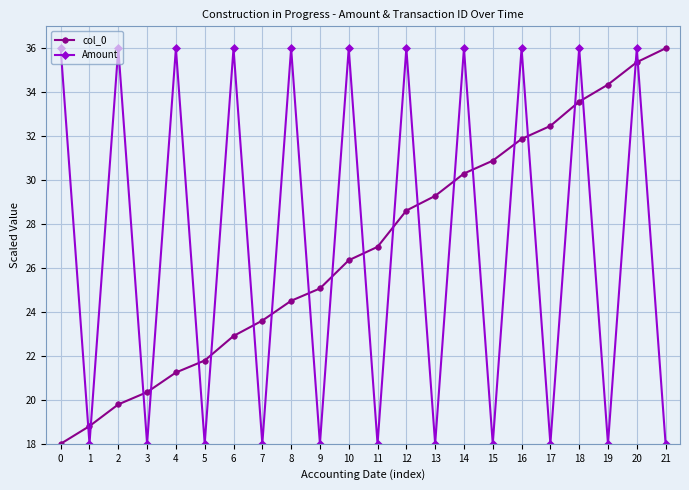

Reading left to right, transcribe all the data shown in this chart.

col_0: 18.0	18.8	19.8	20.4	21.2	21.8	22.9	23.6	24.5	25.1	26.4	27.0	28.6	29.3	30.3	30.9	31.9	32.5	33.6	34.3	35.4	36.0
Amount: 36.0	18.0	36.0	18.0	36.0	18.0	36.0	18.0	36.0	18.0	36.0	18.0	36.0	18.0	36.0	18.0	36.0	18.0	36.0	18.0	36.0	18.0